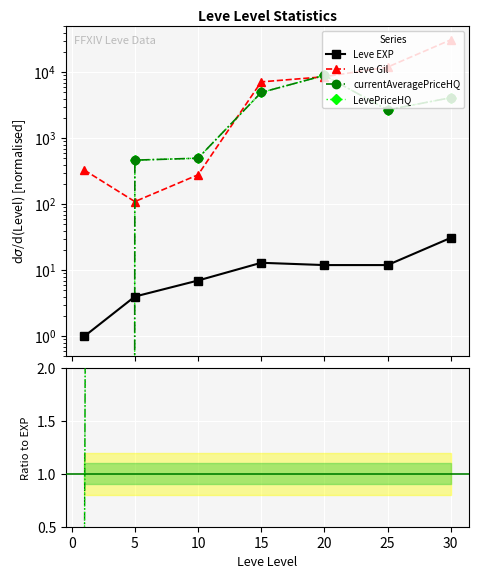

What is the value of the LevePriceHQ point at the 7th from the left?

4126